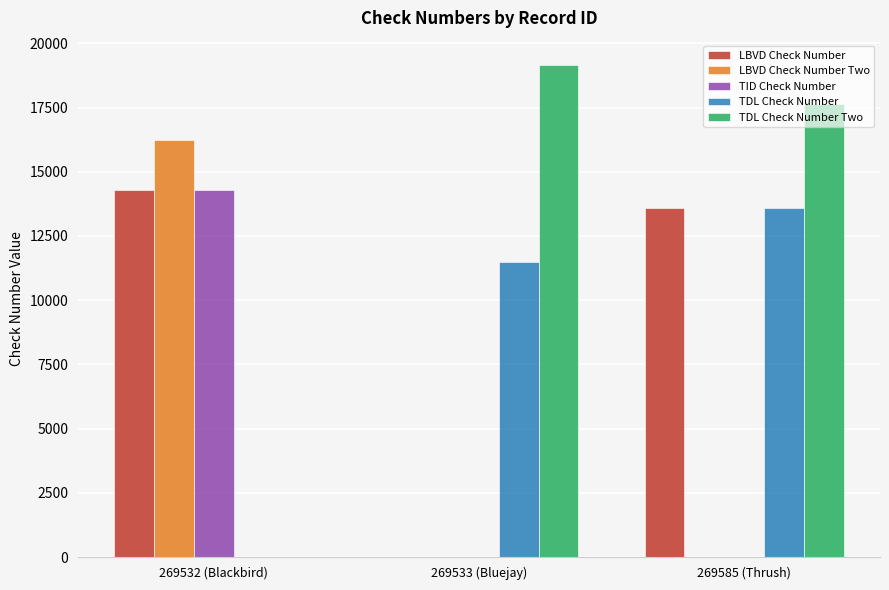

How many groups of bars are there?

3